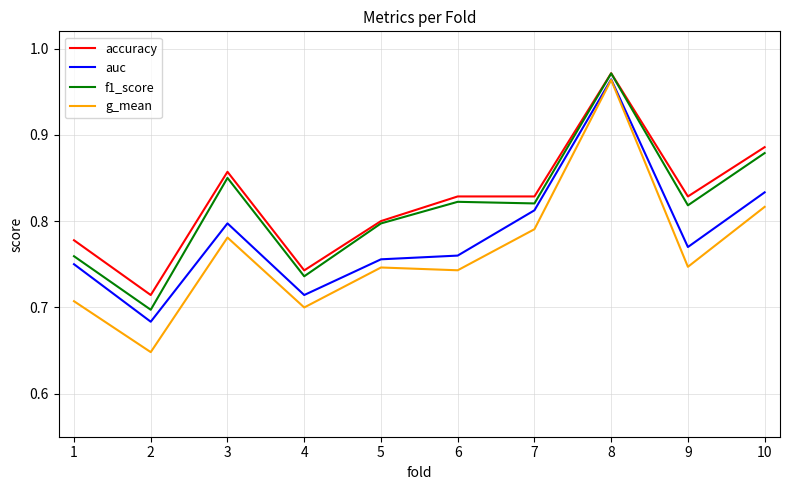

Is this an area chart (filled region under the line)?

No